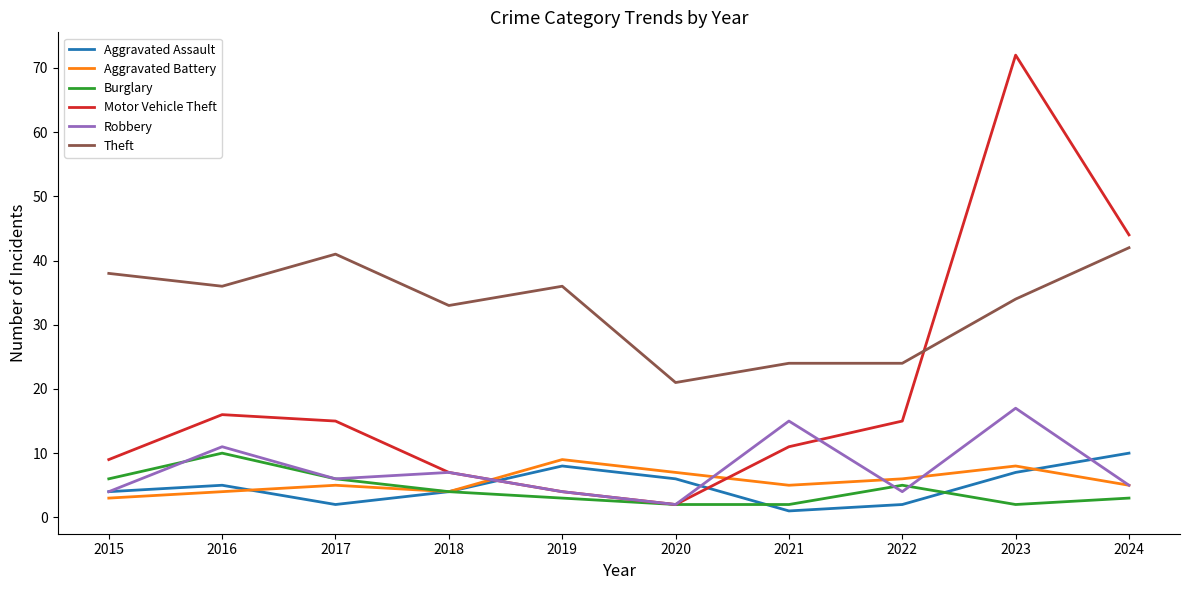

What is the difference between the maximum and second lowest values in the Theft series?

18